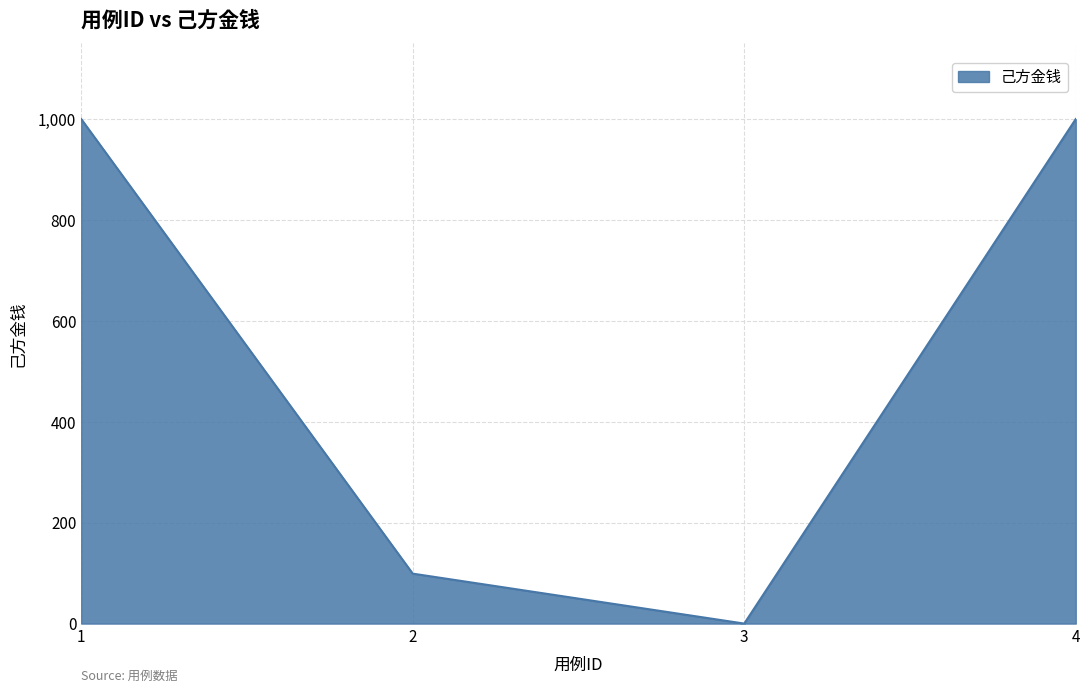

The chart shows a value of 254 at 1. True or false?

False